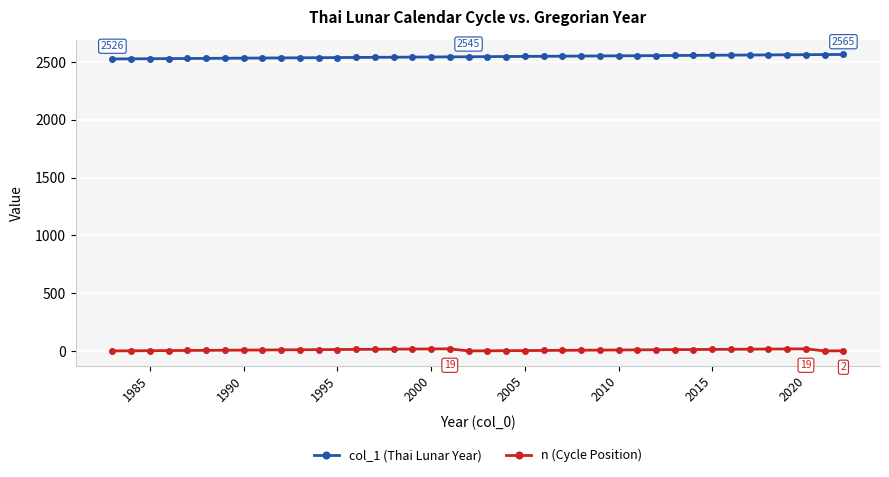

At how many categories does at least one series exceed 1587?

40